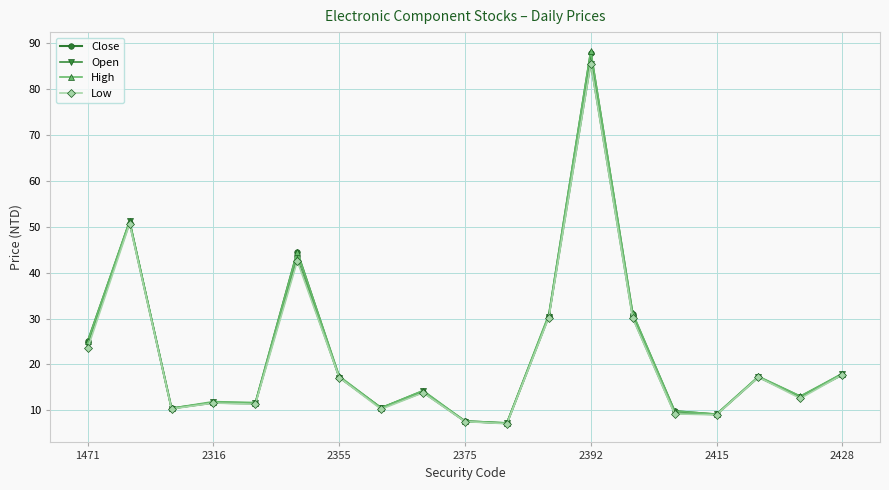

What is the minimum value for Close?

7.2